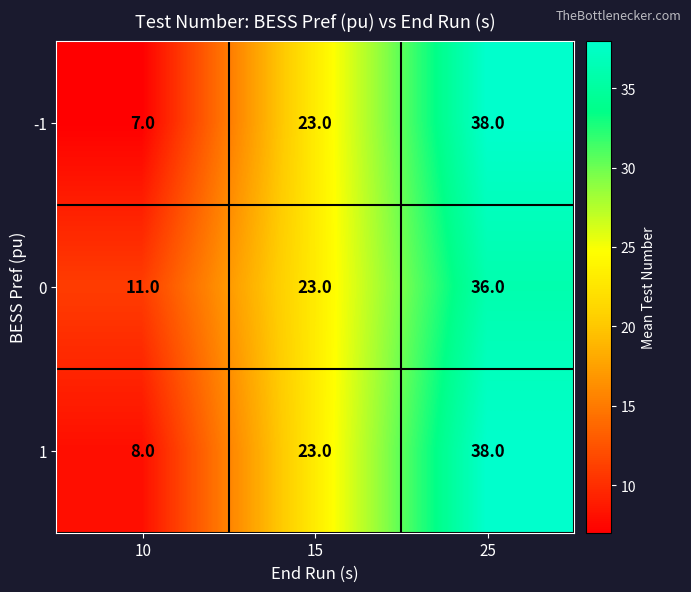

True or false: 0 has a value of 23 at 15.

True